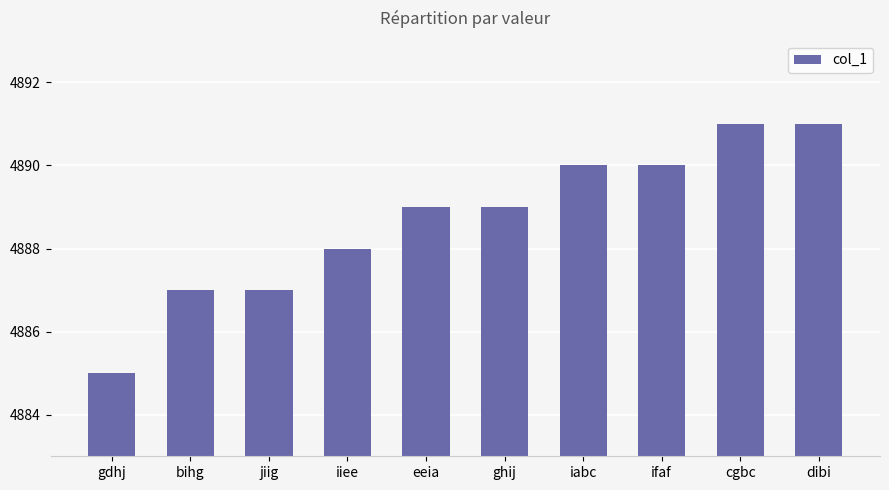

What is the difference between the maximum and minimum values?

6